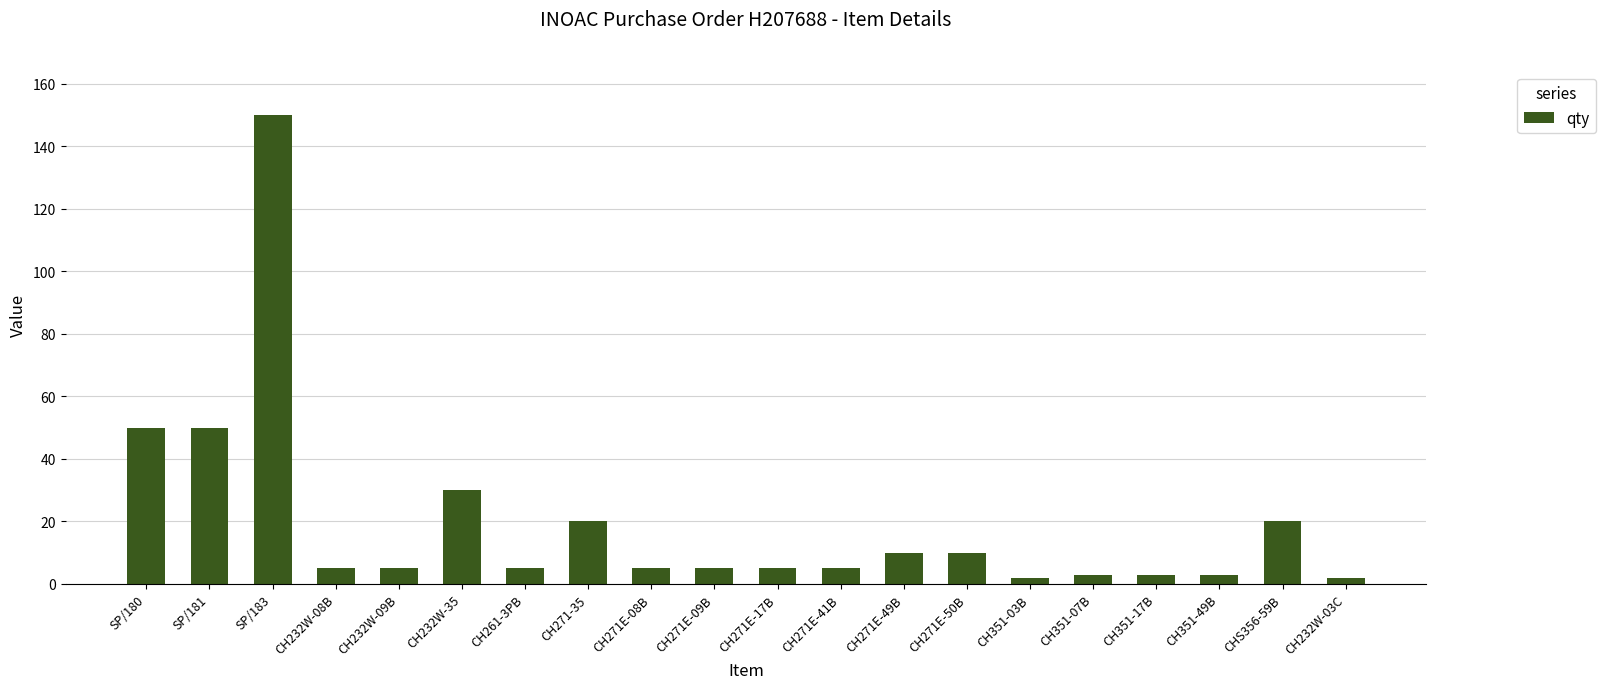

Approximately how many times larger is the value at CH232W-09B compared to CH271E-49B?

0.5